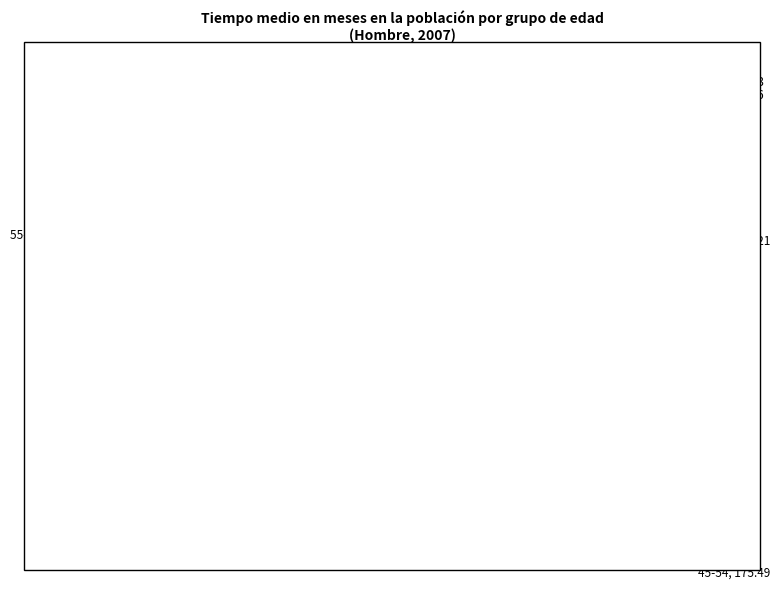

How many slices are in this pie chart?

5